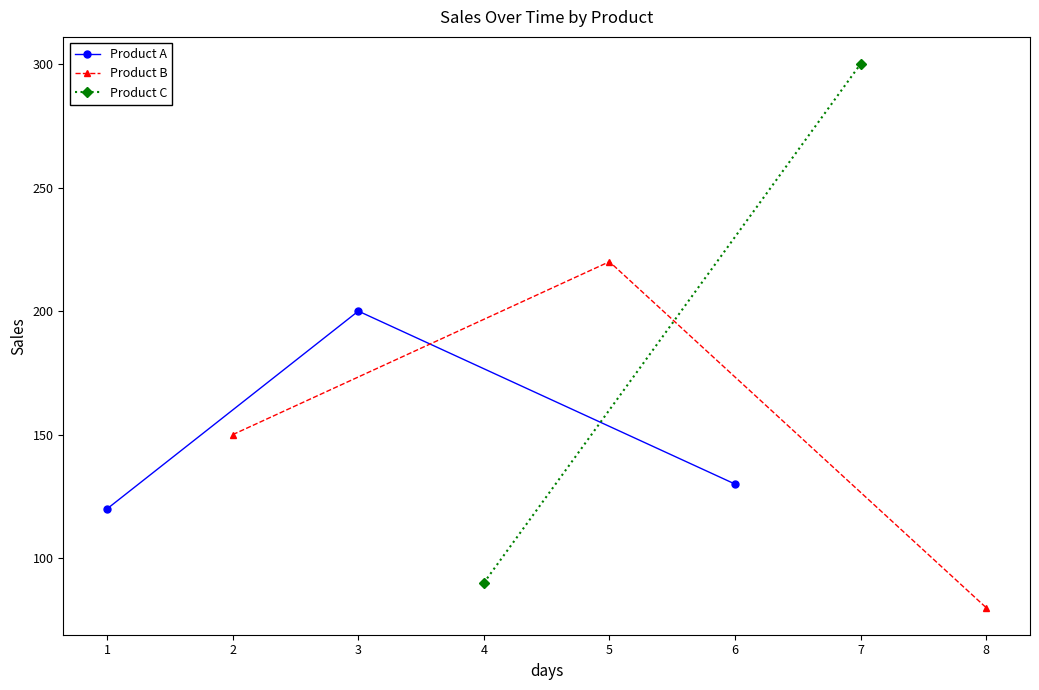

What is the lowest value of the Product A series?

120